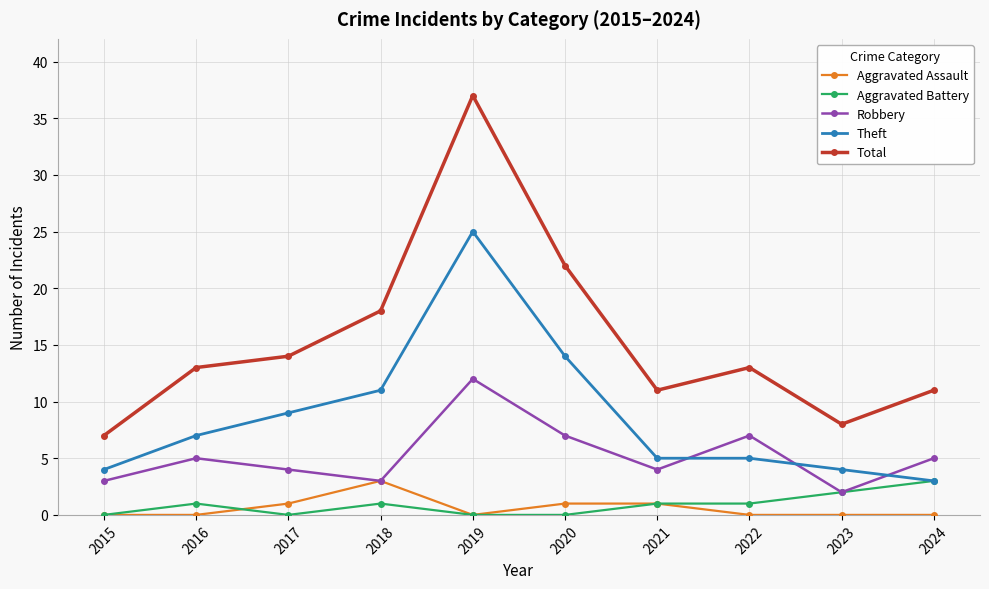

What are all the series names shown in the legend?

Aggravated Assault, Aggravated Battery, Robbery, Theft, Total